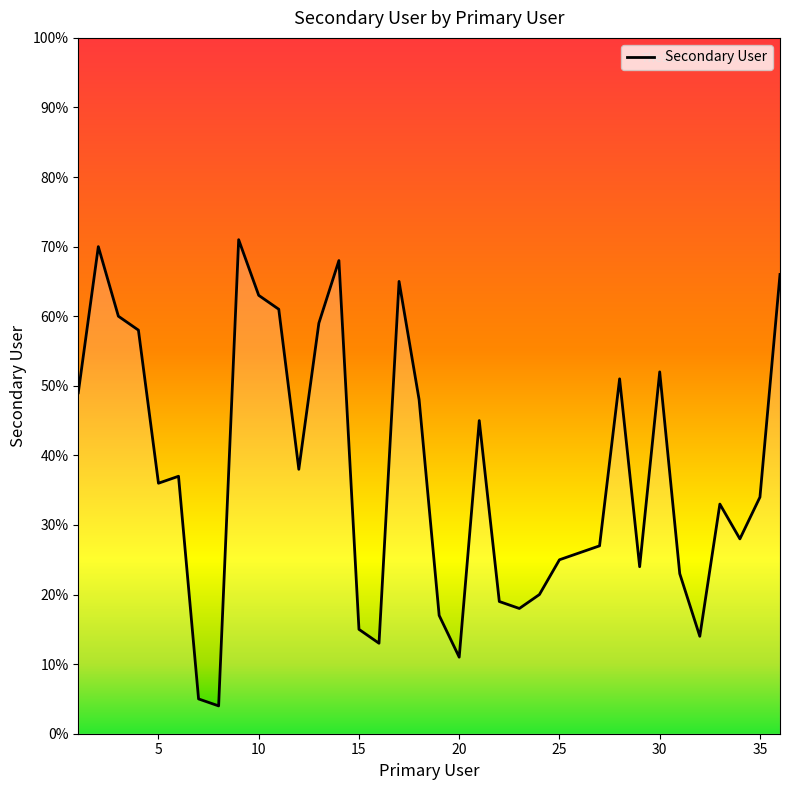

What is the average value?

38